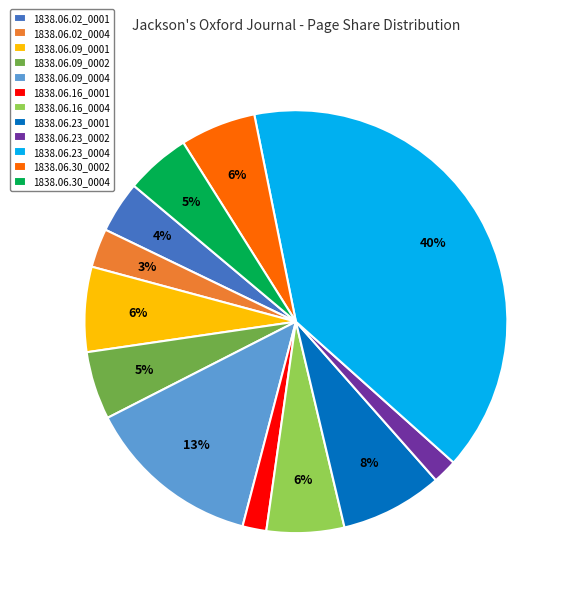

What is the largest slice in the pie chart?

1838.06.23_0004